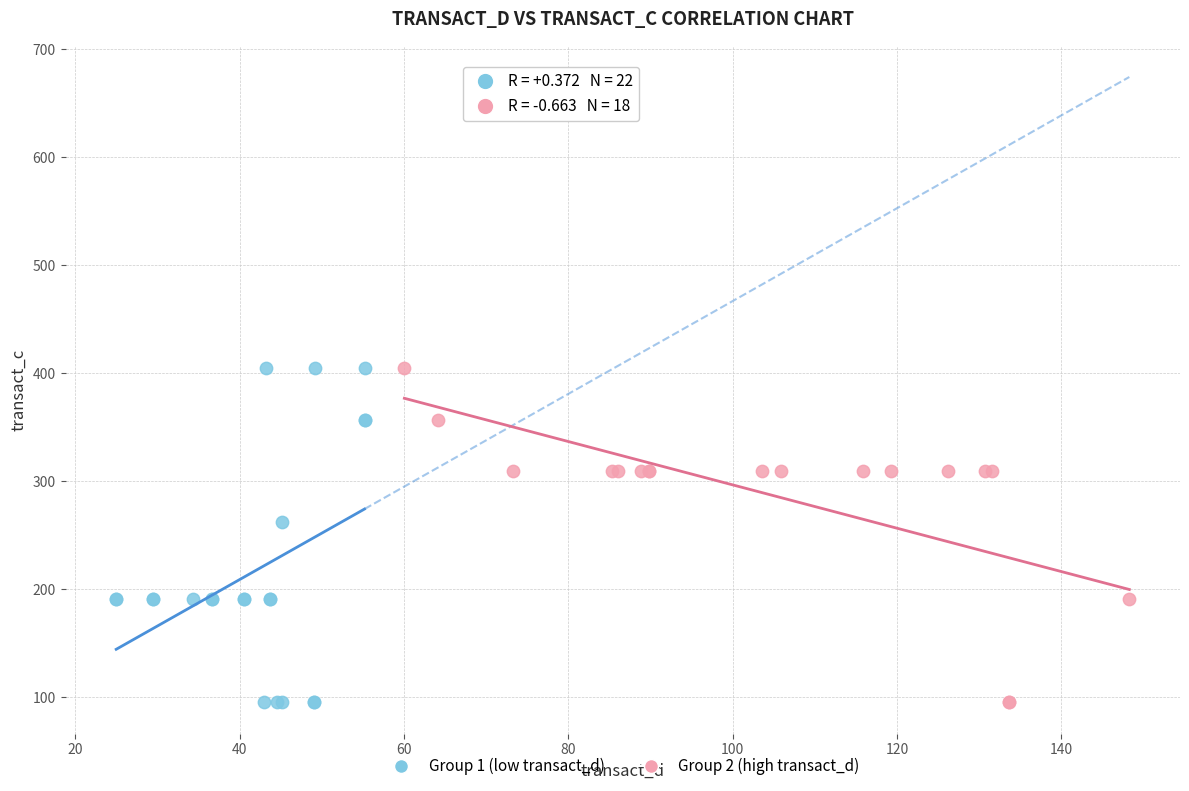

What are all the series names shown in the legend?

Group 1 (low transact_d), Group 2 (high transact_d)